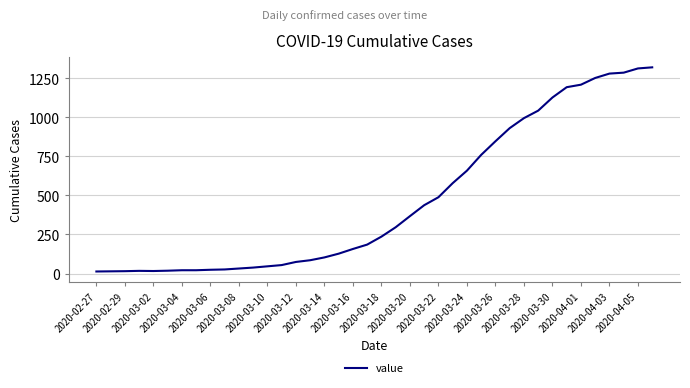

What is the difference between the maximum and minimum values?

1306